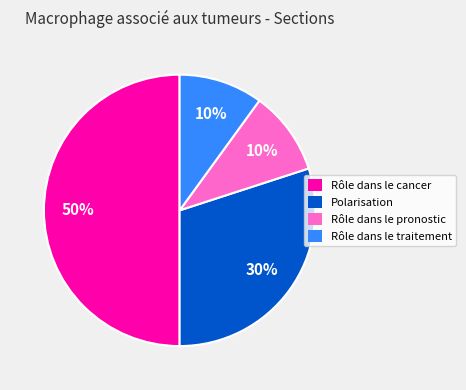

The Rôle dans le pronostic slice represents 10% of the pie. True or false?

True